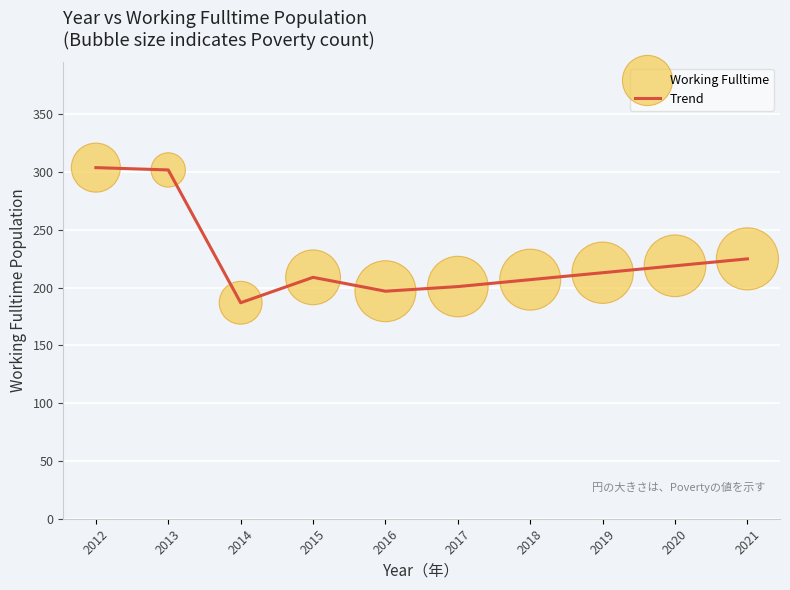

What is the change in value from 2014 to 2020?

+32